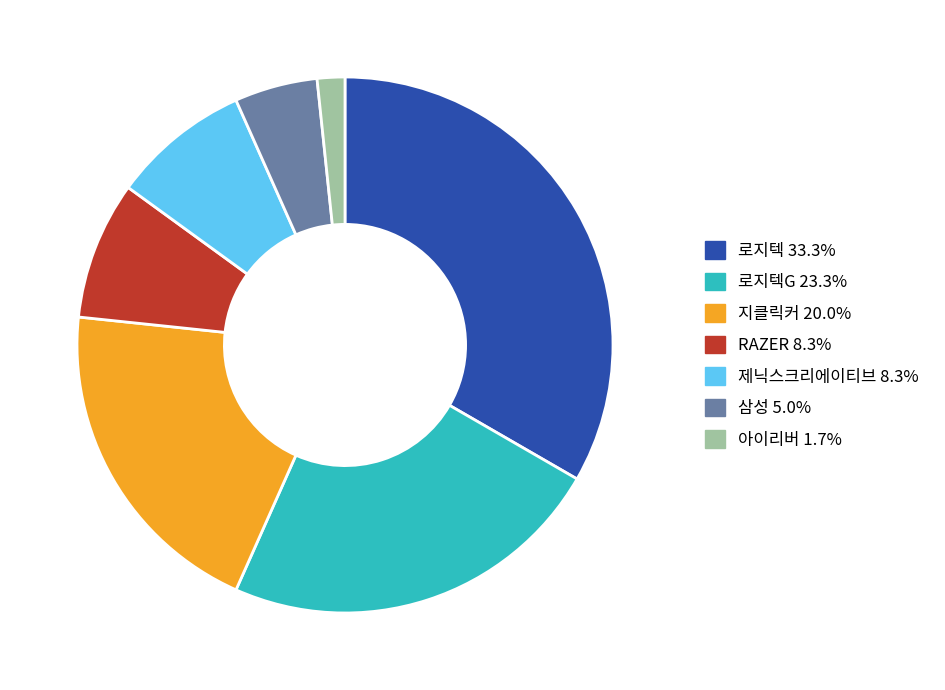

How many segments does this pie chart have?

7